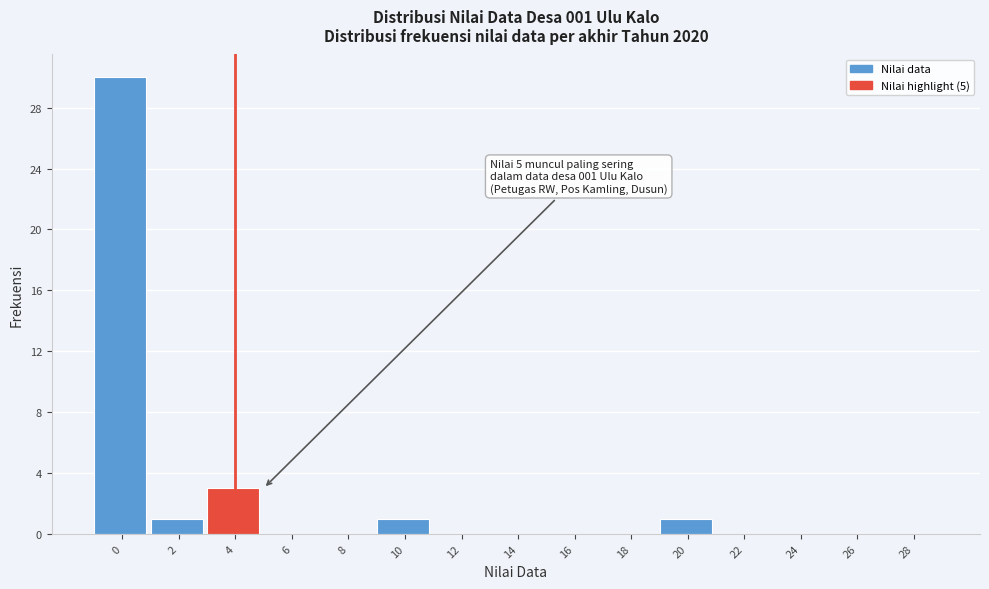

Reading right to left, transcribe all the data shown in this chart.

28=0	26=0	24=0	22=0	20=1	18=0	16=0	14=0	12=0	10=1	8=0	6=0	4=3	2=1	0=30